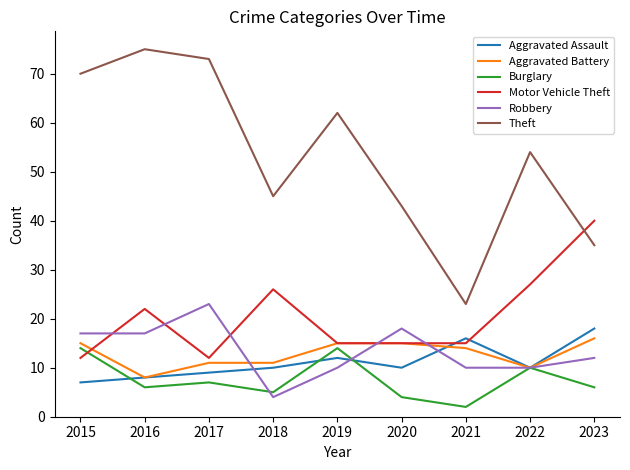

Which series changed the most between 2020 and 2021?

Theft